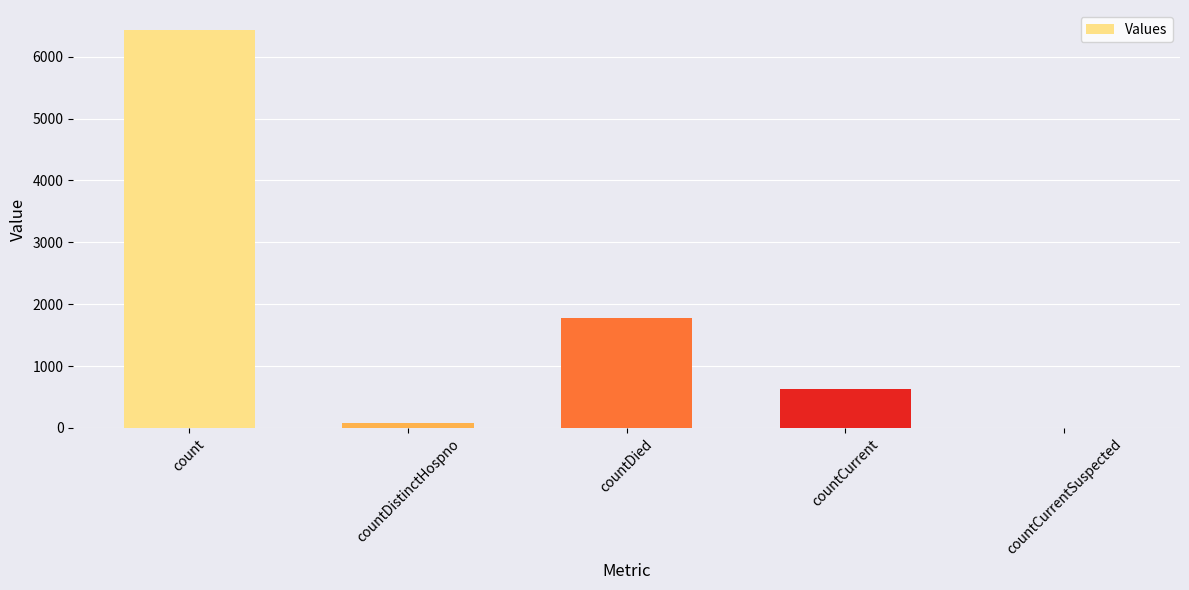

What is the change in value from countCurrent to countCurrentSuspected?

-622